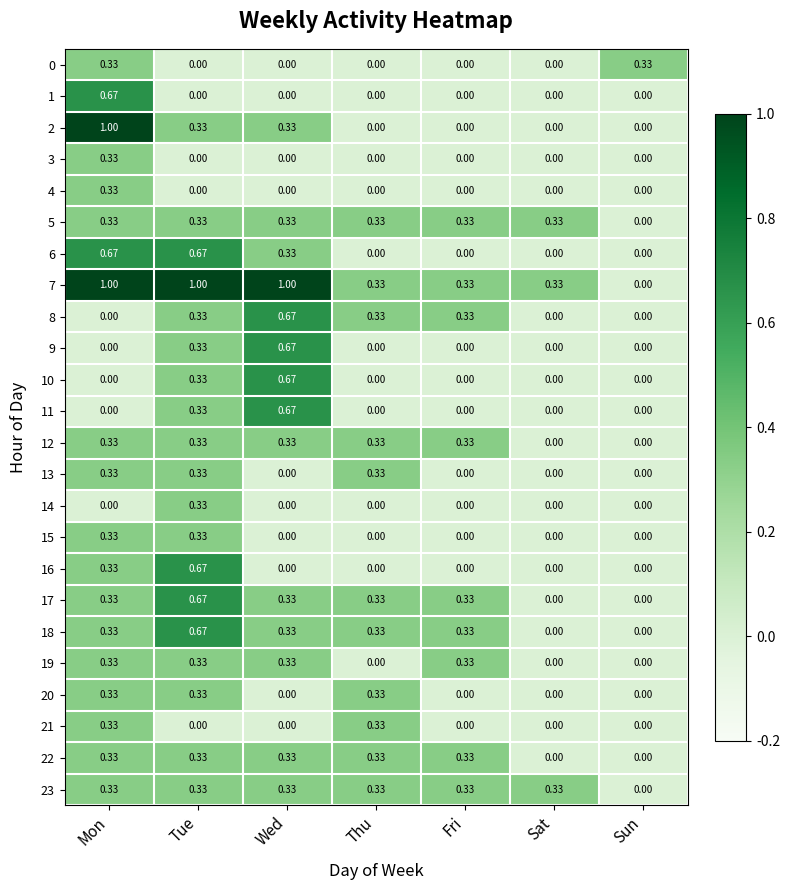

At which label does 10 reach its peak?

Wed